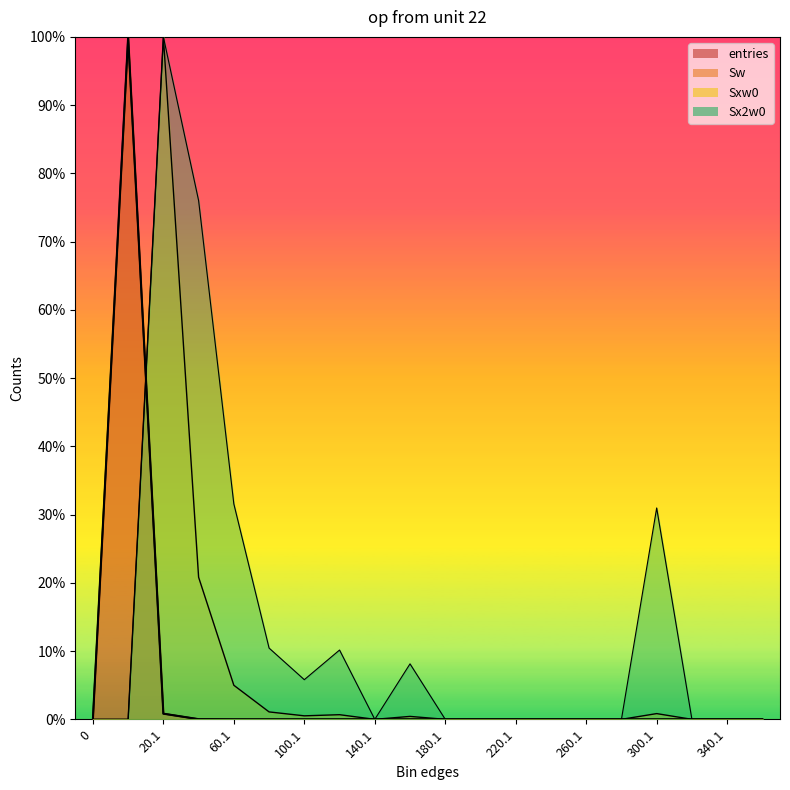

How many interior local valleys does the Sxw0 series have?

2